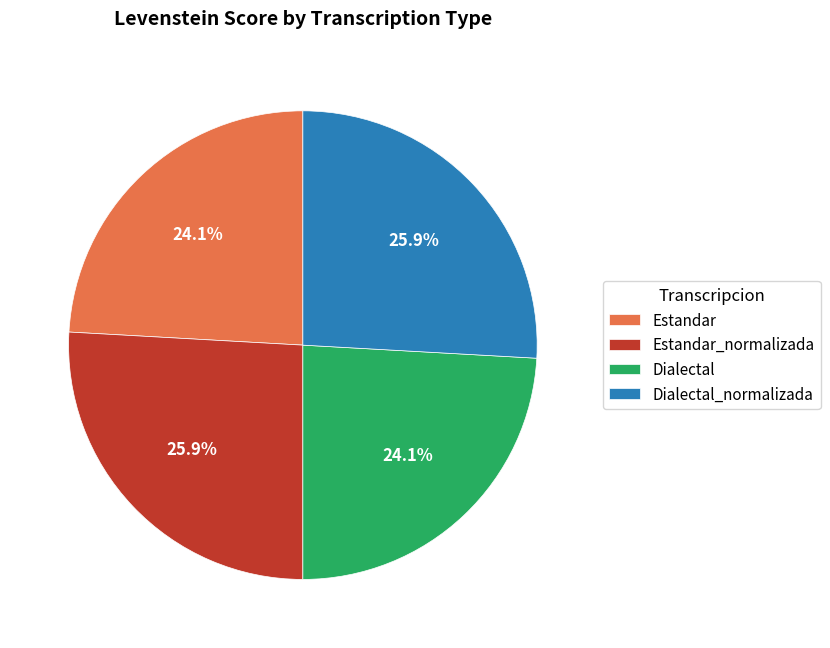

Approximately how many times larger is the value at Dialectal compared to Estandar?

1.0